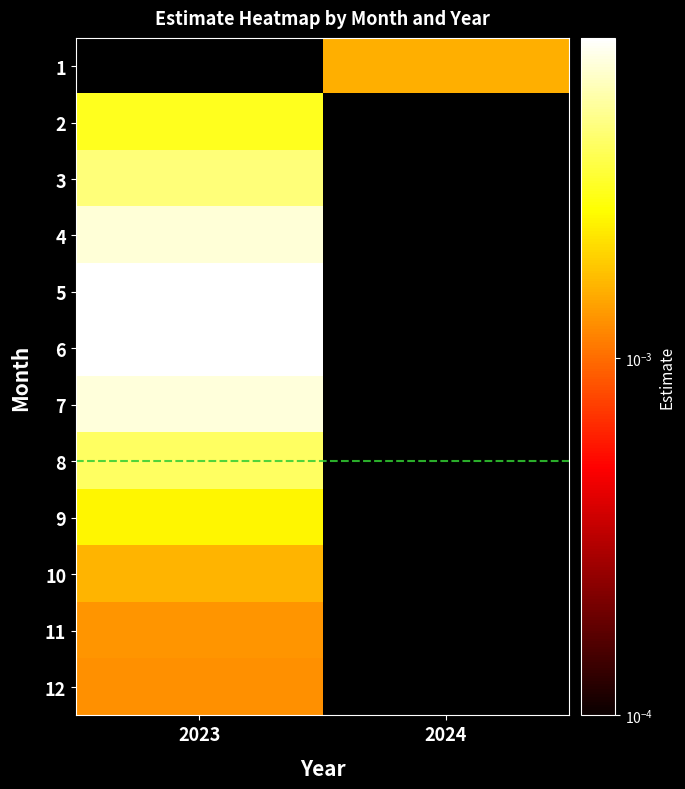

How many data points does each series have?

2